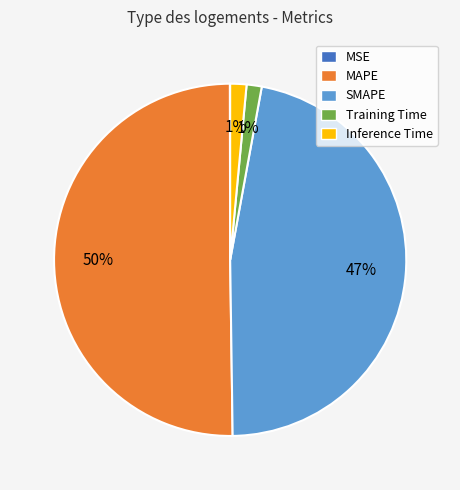

To the nearest percent, what portion does Inference Time represent?

1%